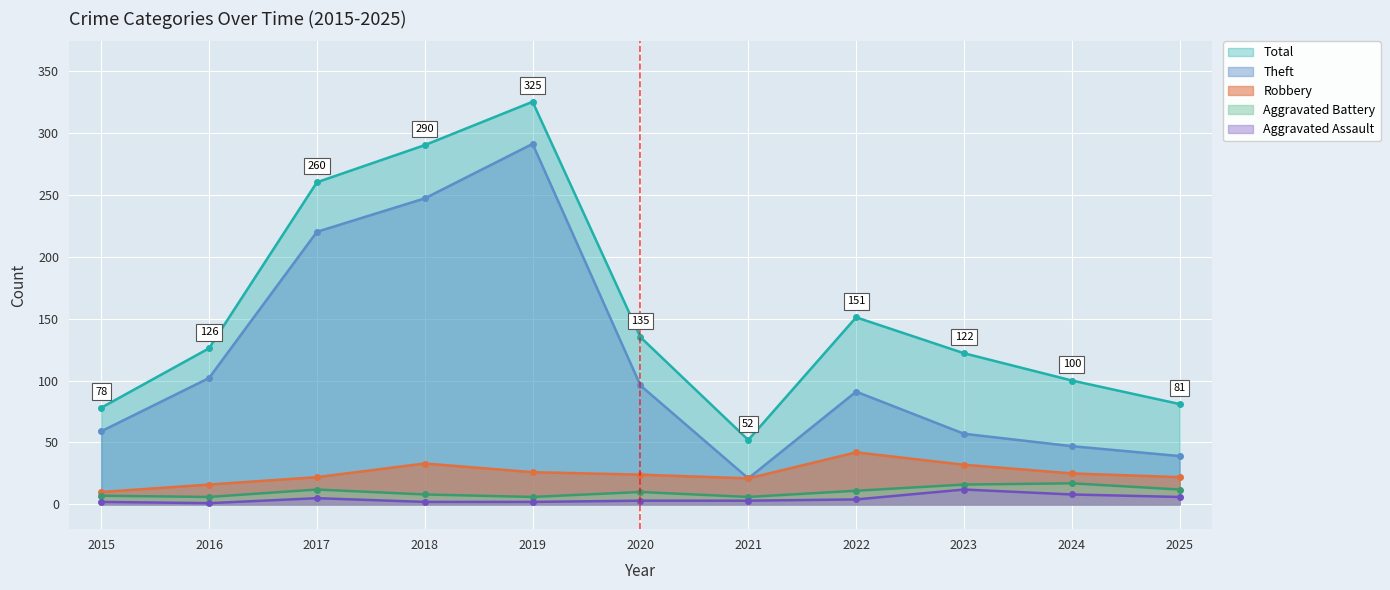

At which category does Aggravated Assault reach its first local peak?

2017